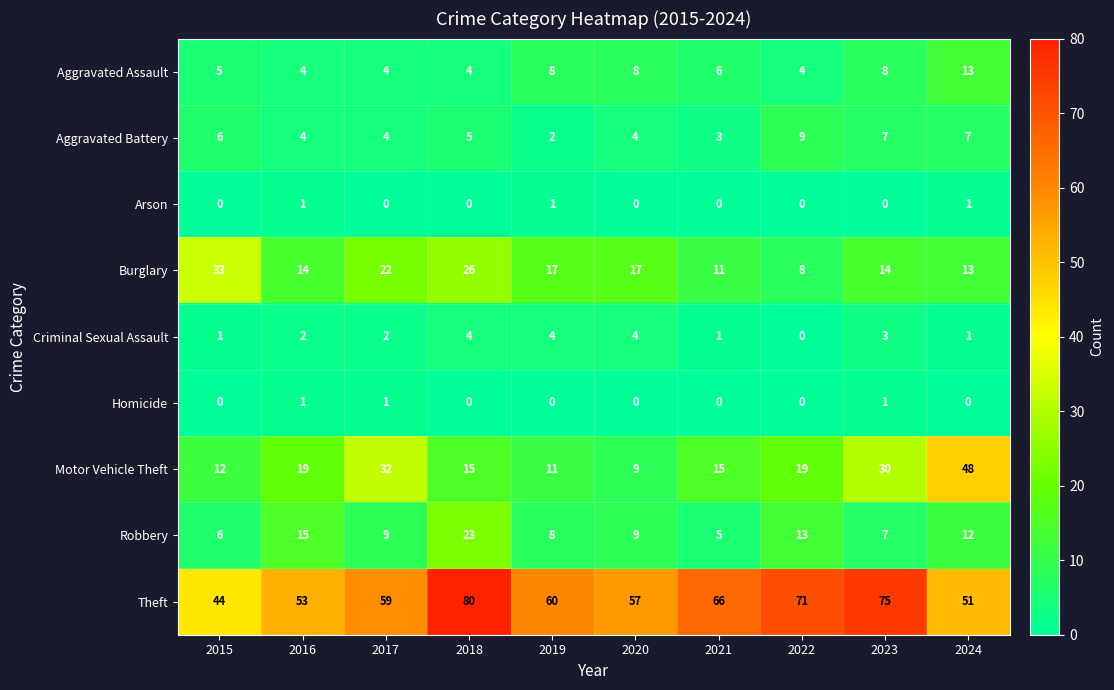

At which label does Aggravated Assault first exceed 6?

2019